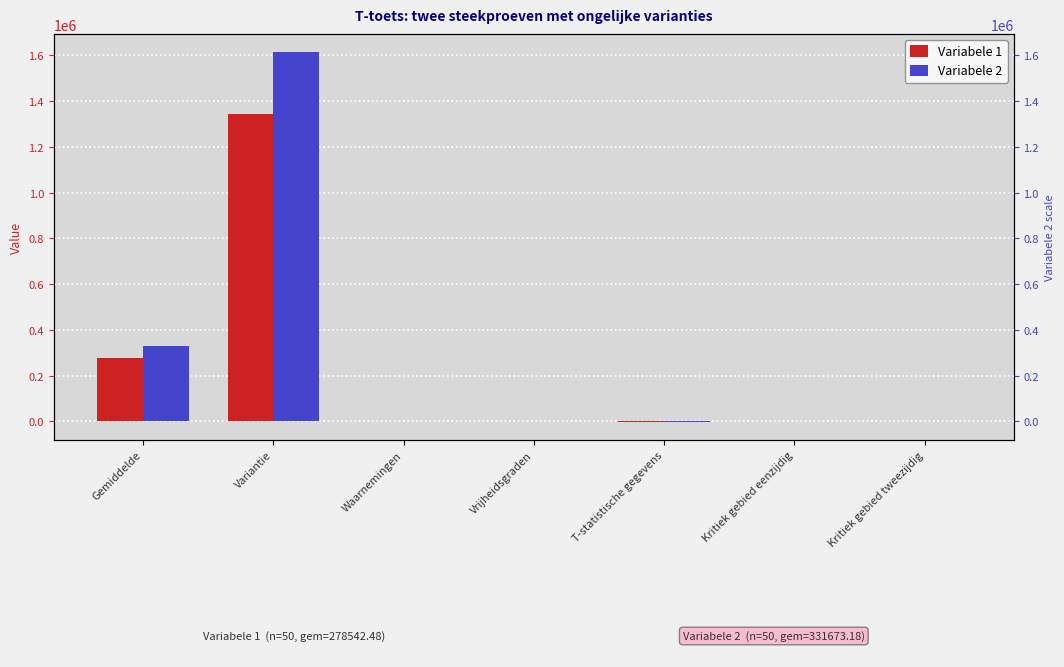

What is the average value of the Variabele 2 series?

277767.6